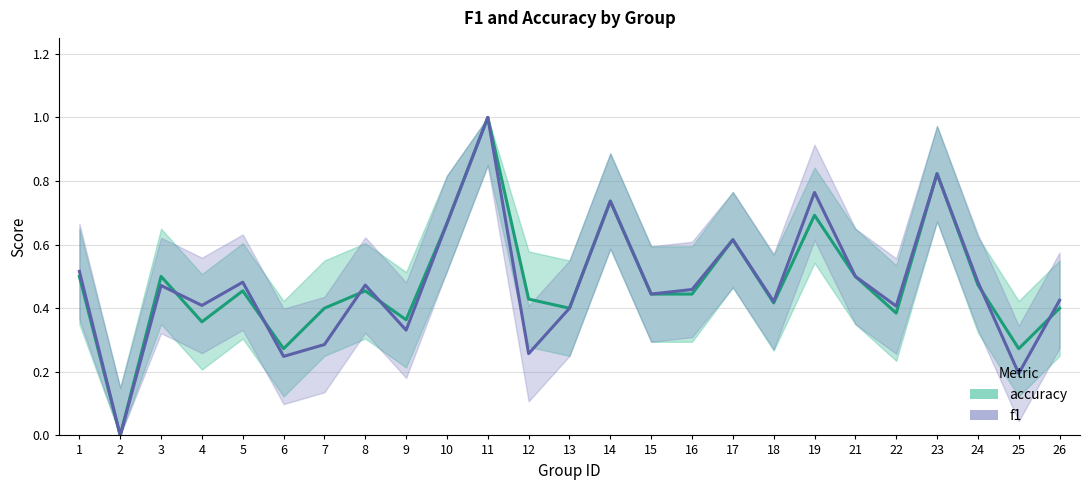

True or false: f1 and accuracy intersect in this chart.

True